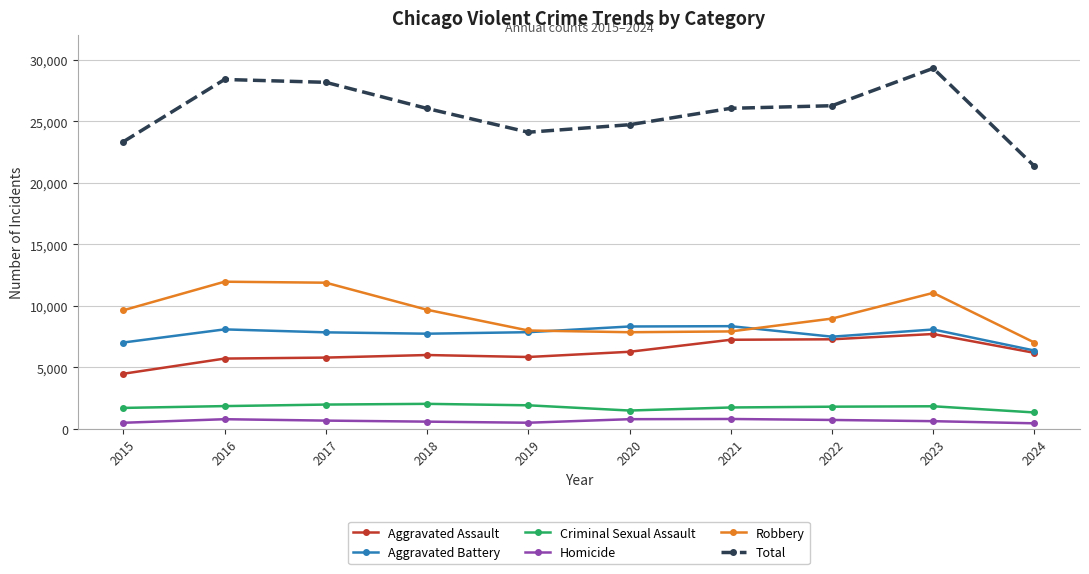

Count the number of data series in this chart.

6